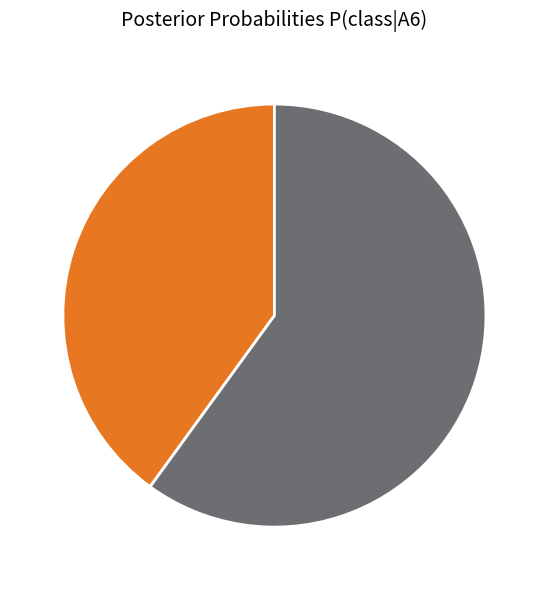

Is there any slice that represents more than half of the pie?

Yes